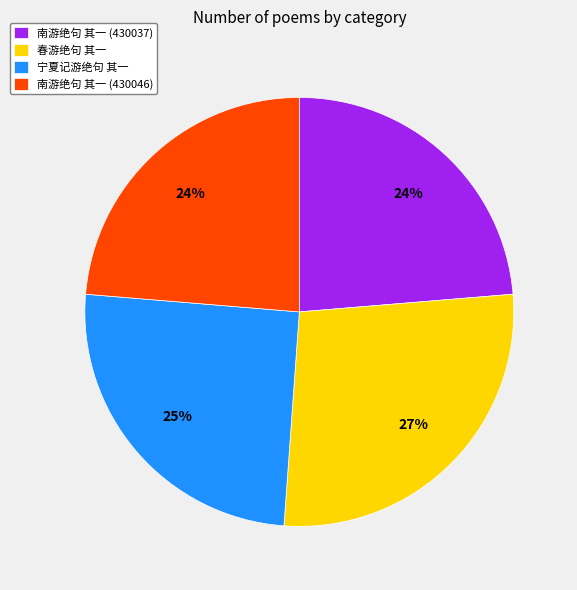

Is the sum of 南游绝句 其一 (430037) and 春游绝句 其一 greater than half?

Yes